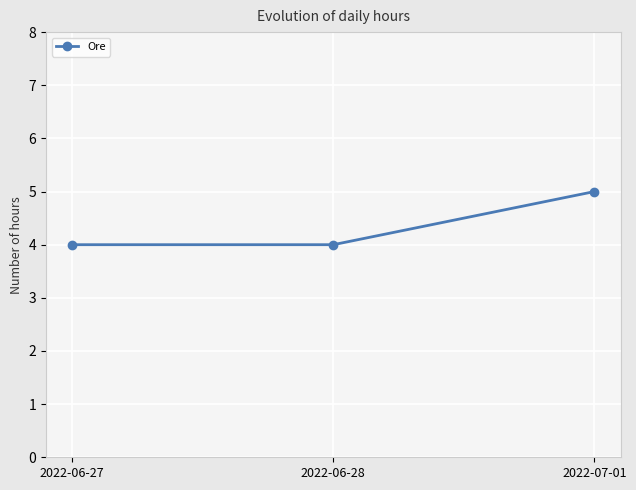

What is the difference between the maximum and minimum values?

1